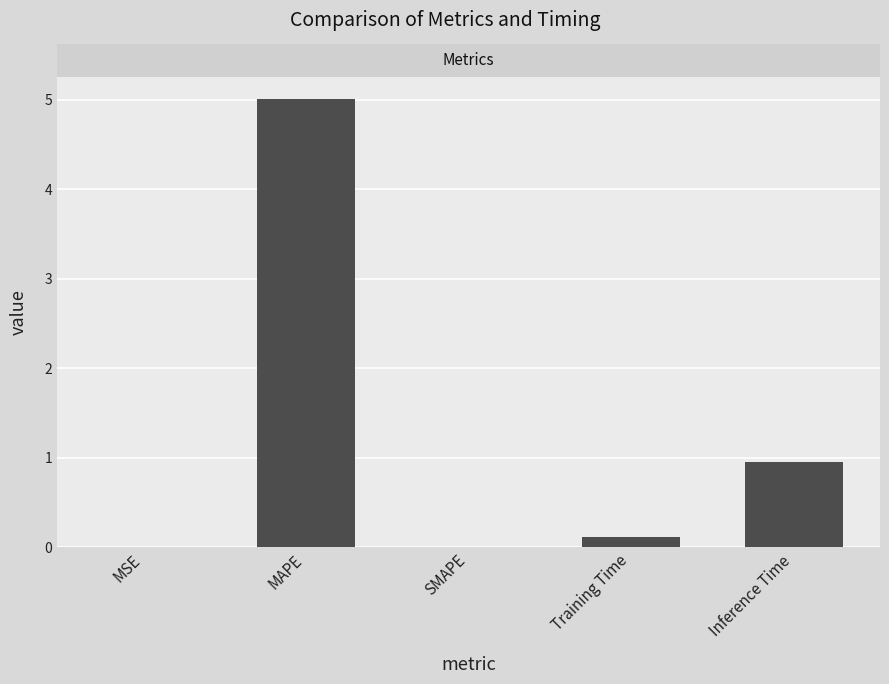

The value at SMAPE is 2.5. True or false?

False